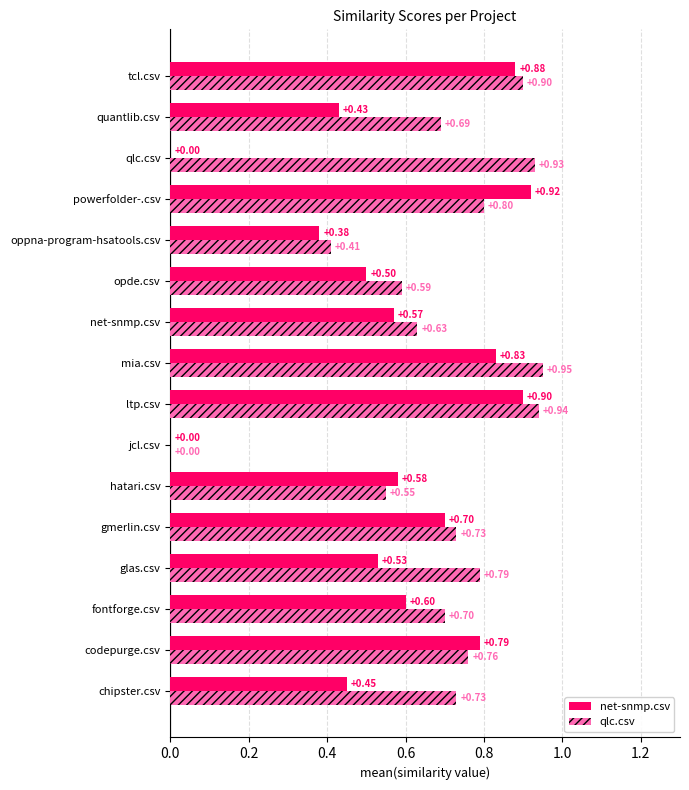

What is the sum of the net-snmp.csv values at opde.csv and qlc.csv?

0.5